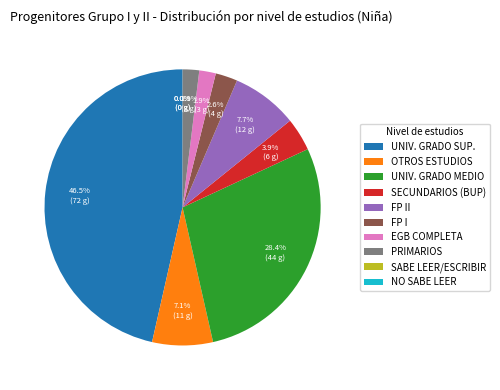

What percentage is the Estudios de FP I slice, to the nearest percent?

3%